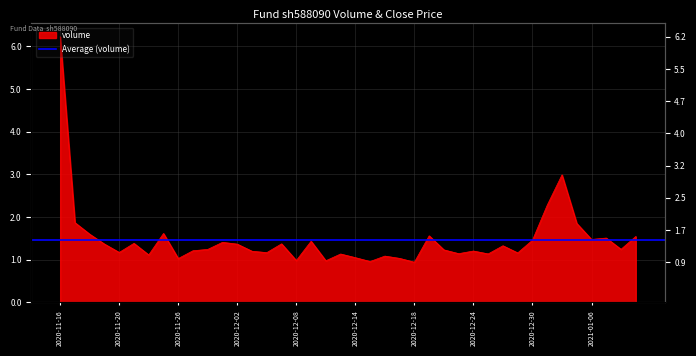

Is it true that the value at 2020-12-28 is 132963070?

True